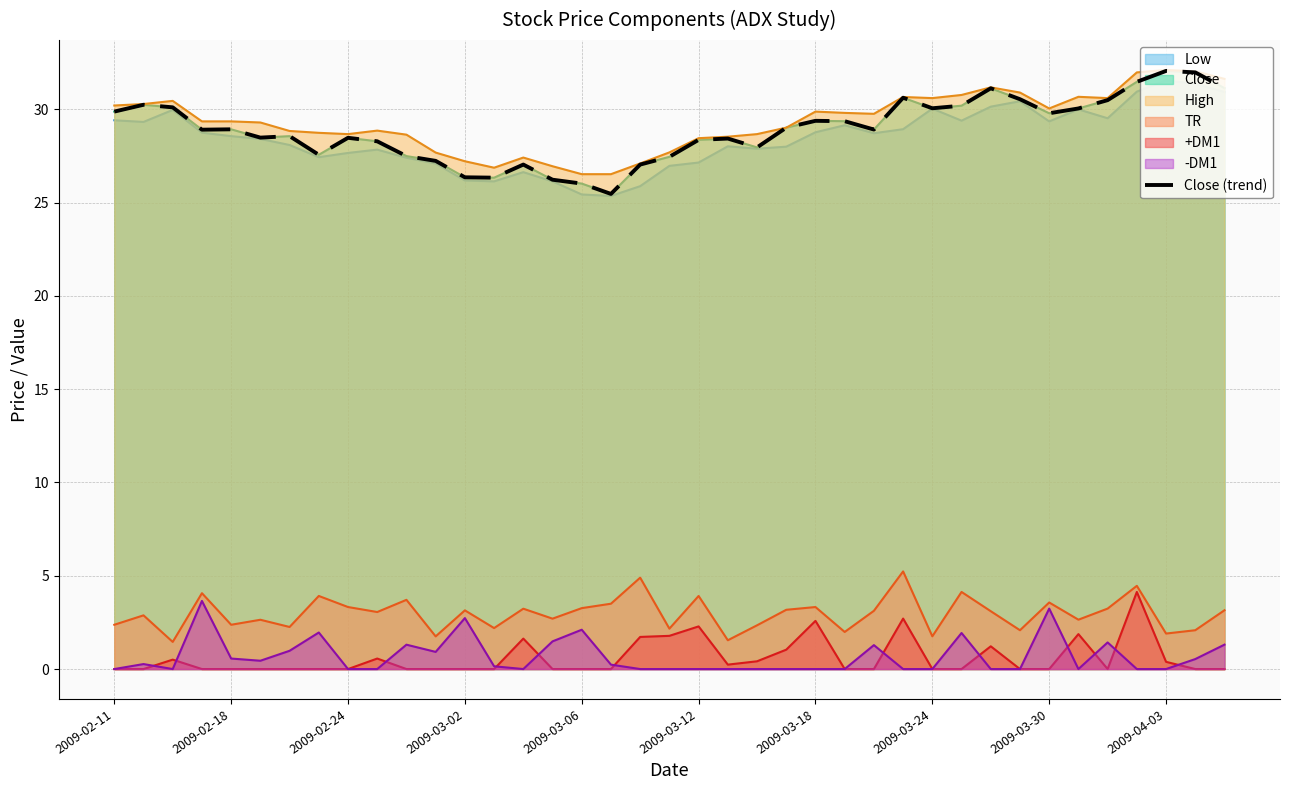

What is the change in value from 2009-03-06 to 2009-03-30?

+3.8